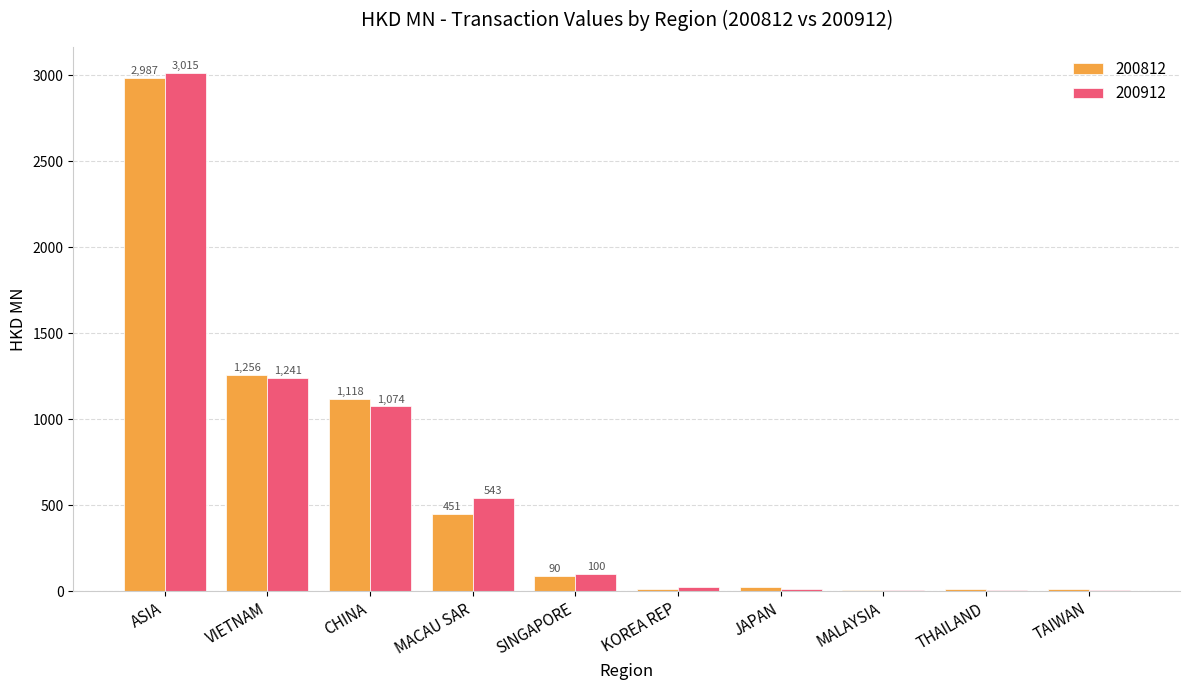

The value of 200812 at JAPAN is 24.4. True or false?

True